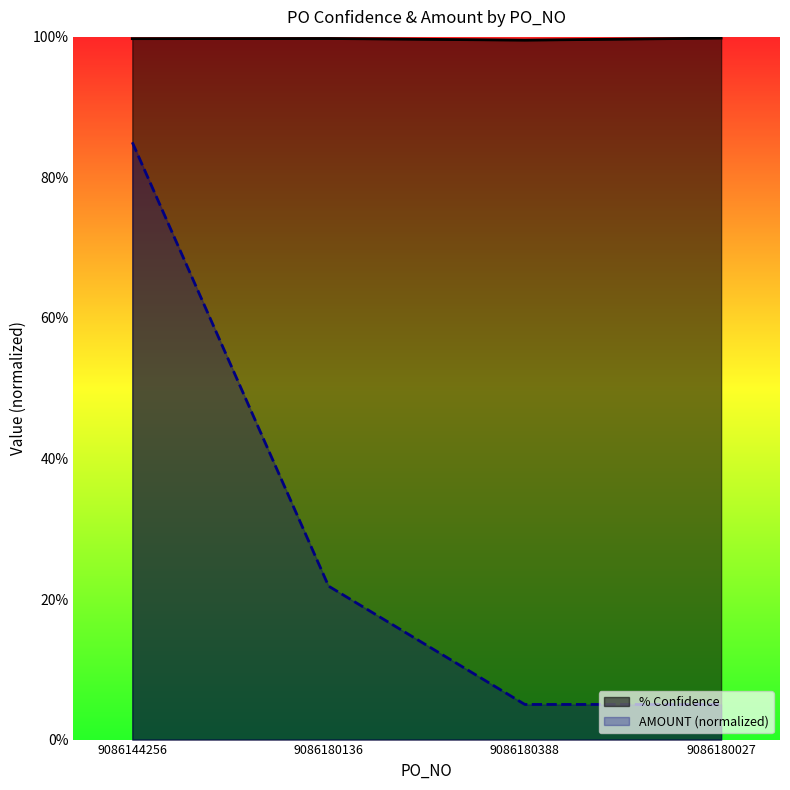

At how many categories does at least one series exceed 0?

4